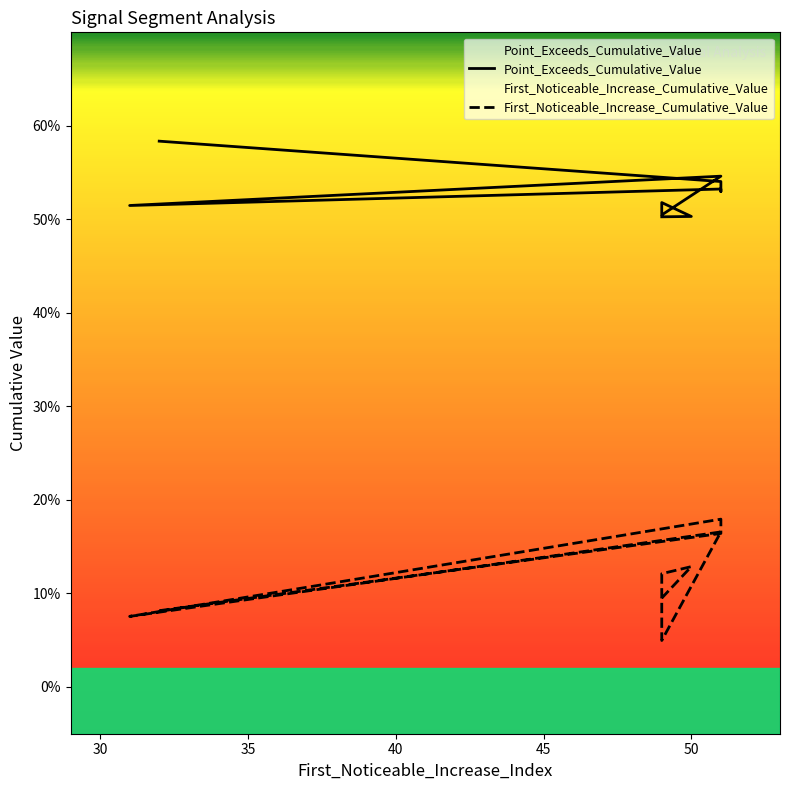

Reading right to left, transcribe all the data shown in this chart.

First_Noticeable_Increase_Cumulative_Value: 49=0.1	50=0.1	49=0.1	49=0.0	51=0.2	31=0.1	51=0.2	51=0.2	51=0.2	32=0.1
Point_Exceeds_Cumulative_Value: 49=0.5	50=0.5	49=0.5	49=0.5	51=0.5	31=0.5	51=0.5	51=0.5	51=0.5	32=0.6